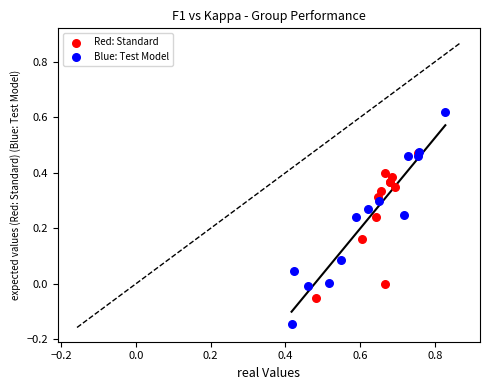

Which series contains the highest Y value?

Blue: Test Model